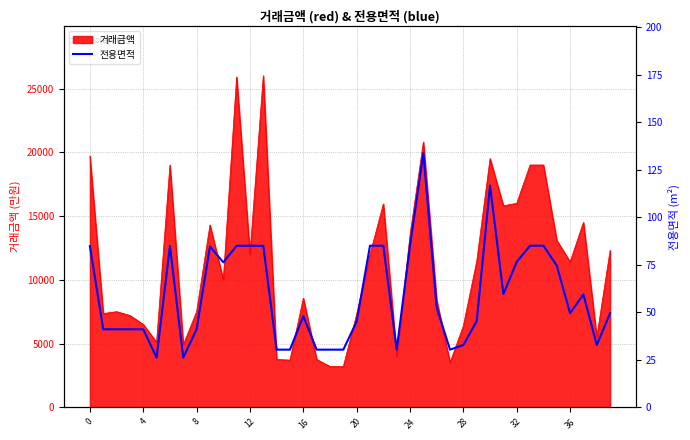

What is the label of the 31st point from the left?

30